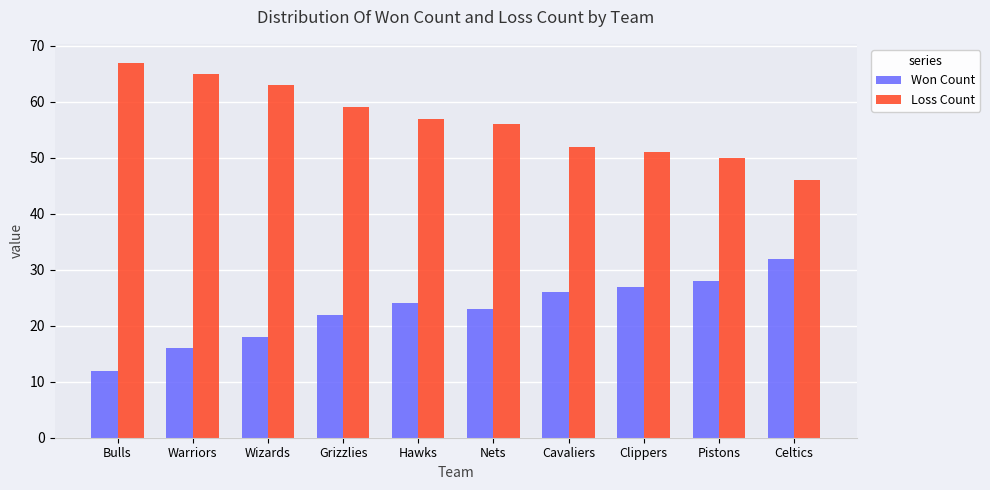

At which label does Loss Count reach its peak?

Bulls